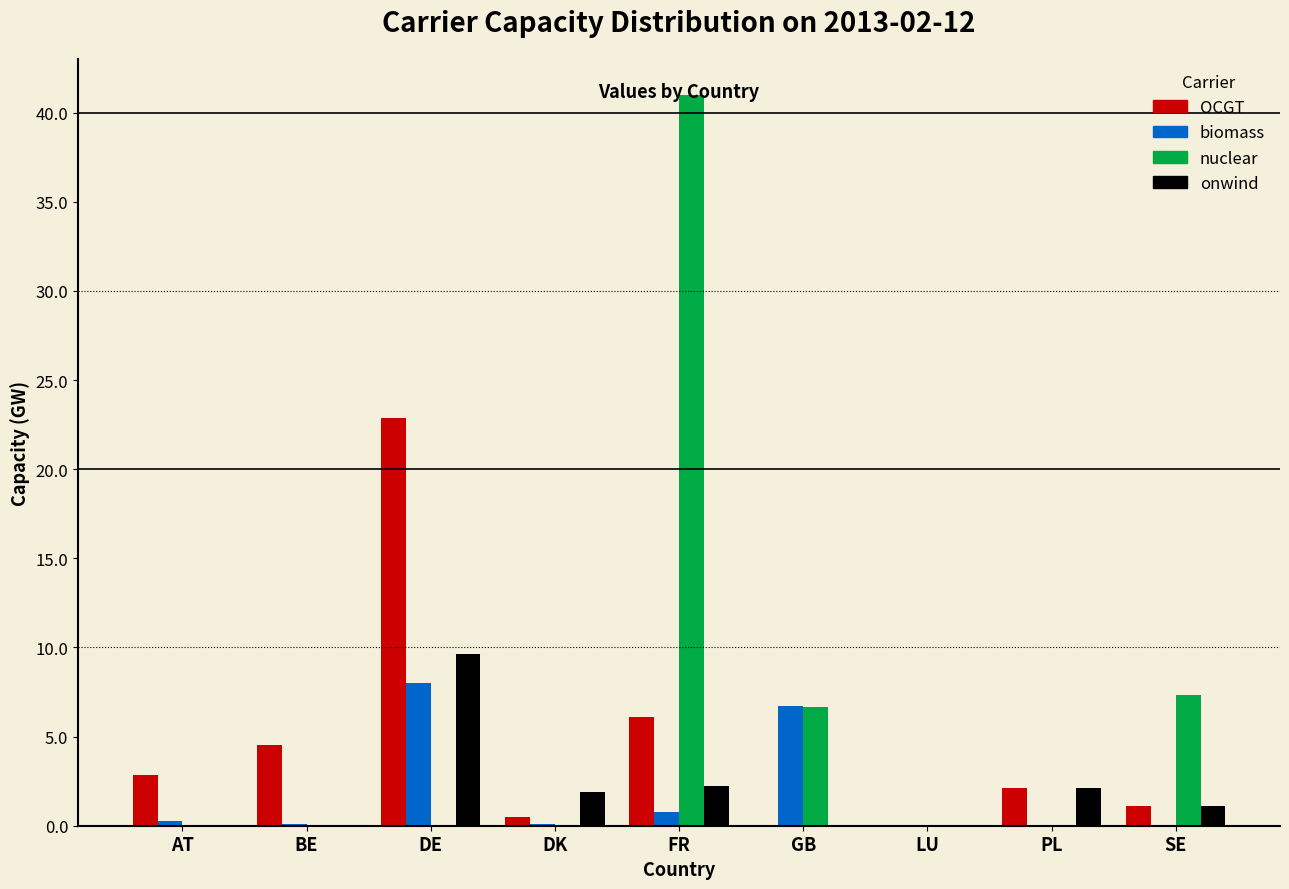

The value of OCGT at LU is 0.0. True or false?

True